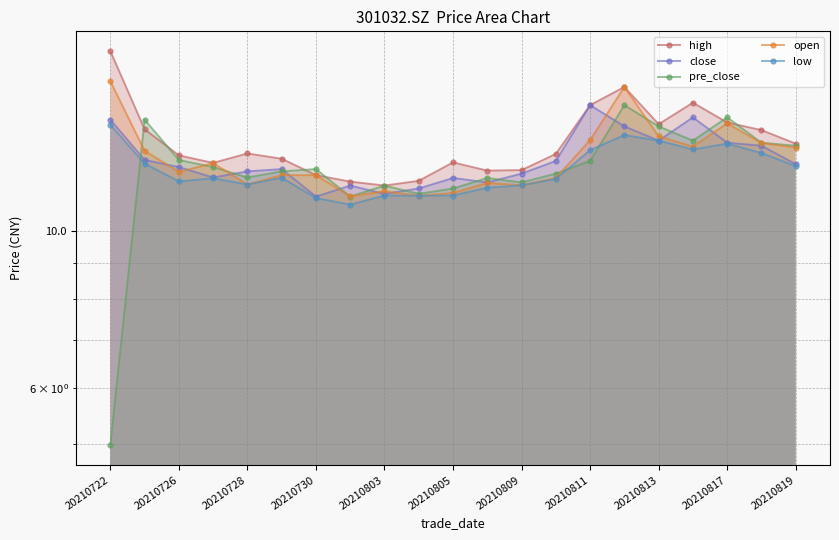

The low series shows 18.3 at 20210819. True or false?

False